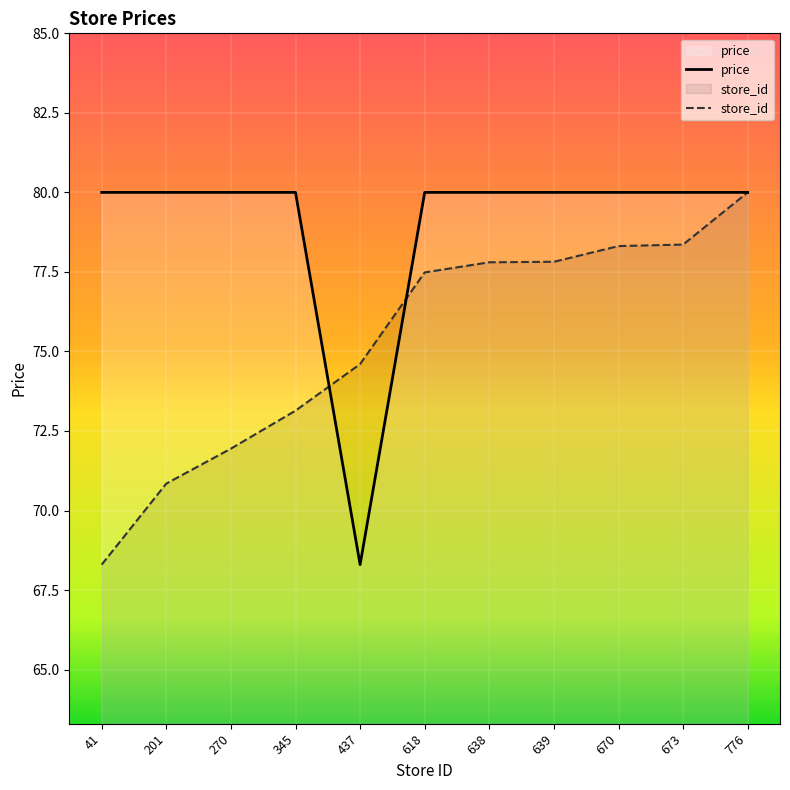

True or false: store_id and price cross at least once.

True